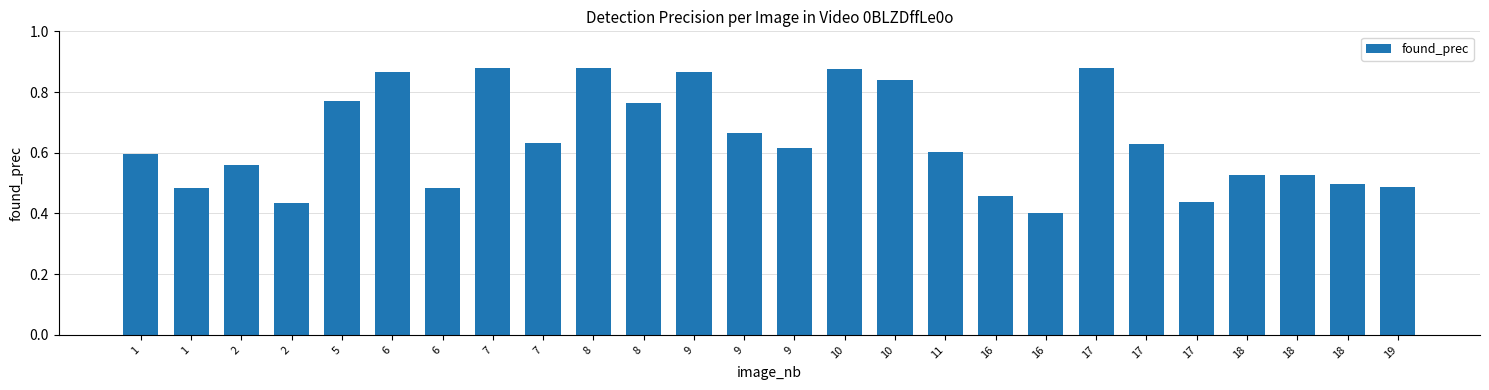

Reading left to right, what are all the values shown in this chart?

1=0.6	1=0.5	2=0.6	2=0.4	5=0.8	6=0.9	6=0.5	7=0.9	7=0.6	8=0.9	8=0.8	9=0.9	9=0.7	9=0.6	10=0.9	10=0.8	11=0.6	16=0.5	16=0.4	17=0.9	17=0.6	17=0.4	18=0.5	18=0.5	18=0.5	19=0.5